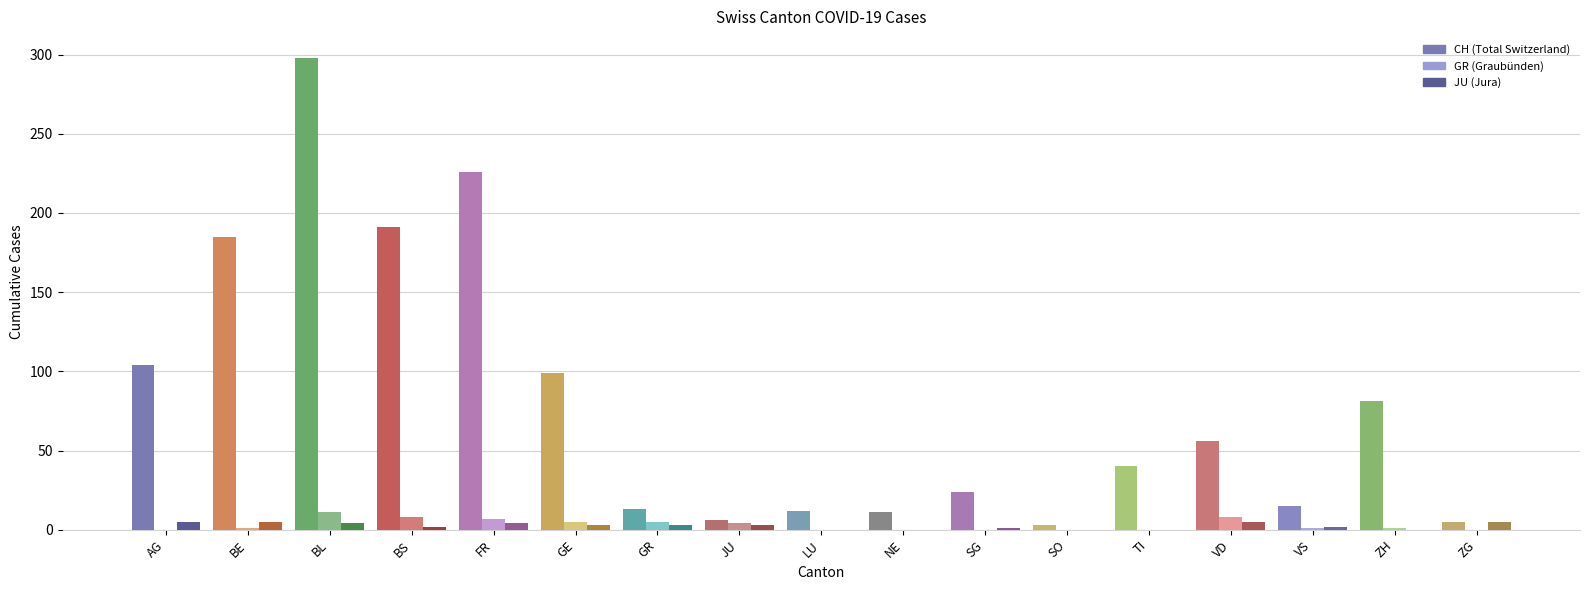

At how many categories does at least one series exceed 229?

1